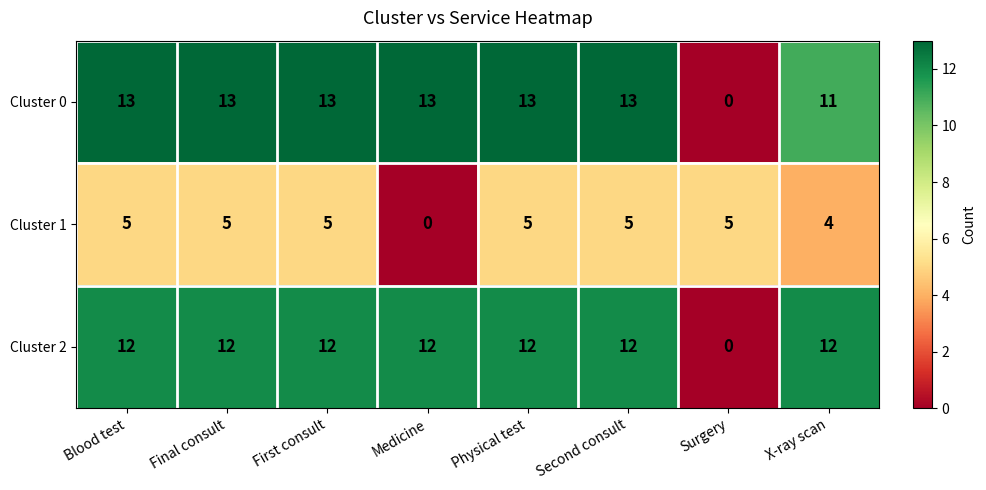

What is the average value of the Cluster 0 series?

11